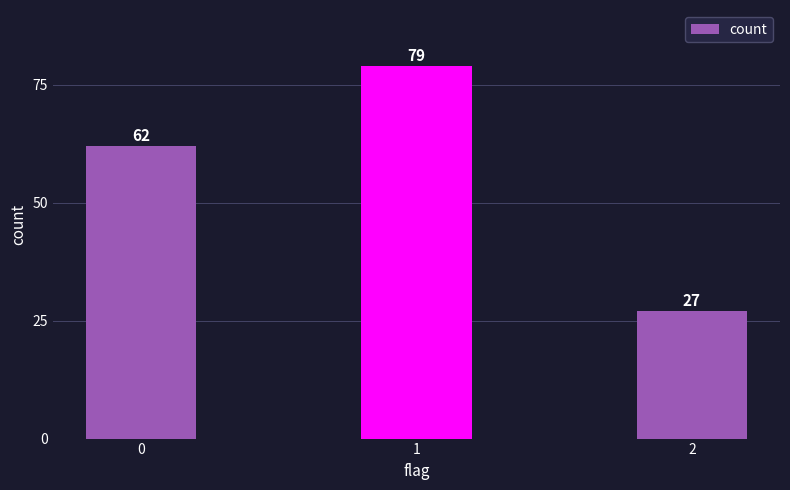

List the labels in order of value, largest first.

1, 0, 2